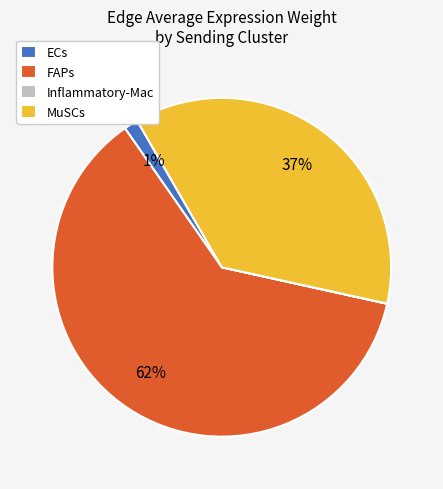

Does FAPs account for over 50% of the chart?

Yes